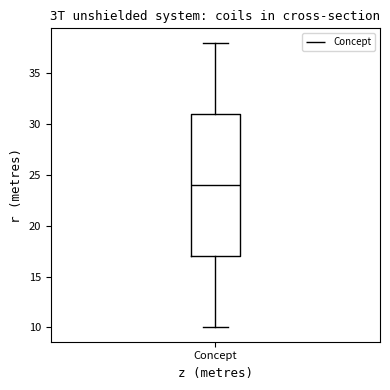

Where does the lower whisker of the box for Concept end on the y-axis? The values are not printed on the chart, so give them approximately, as read against the axis.

10